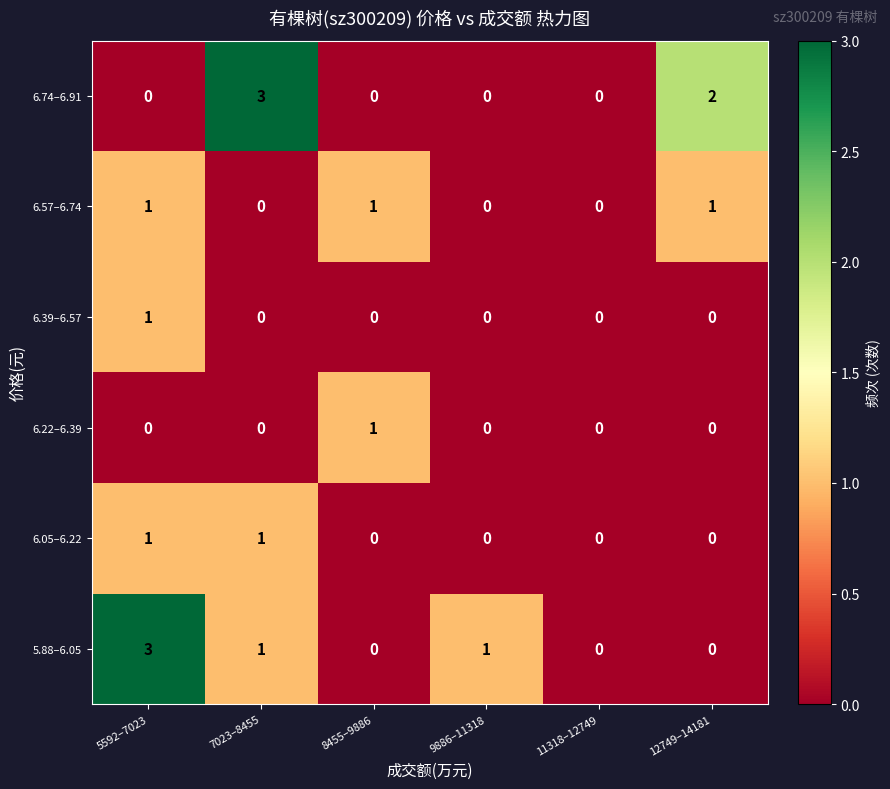

At which category is the sum across all series the highest?

5592–7023